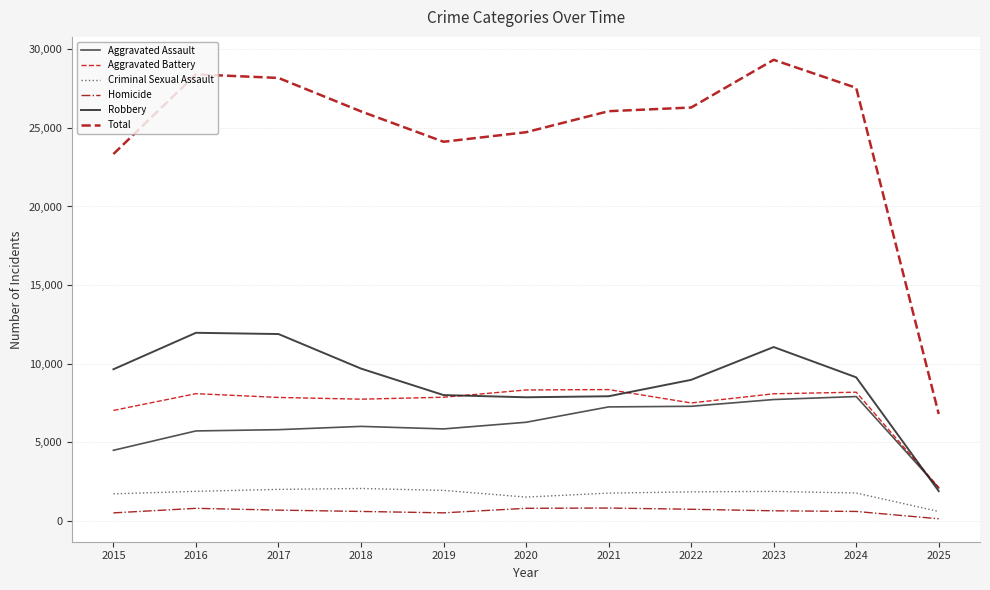

What is the difference between the Criminal Sexual Assault values at 2021 and 2017?

238